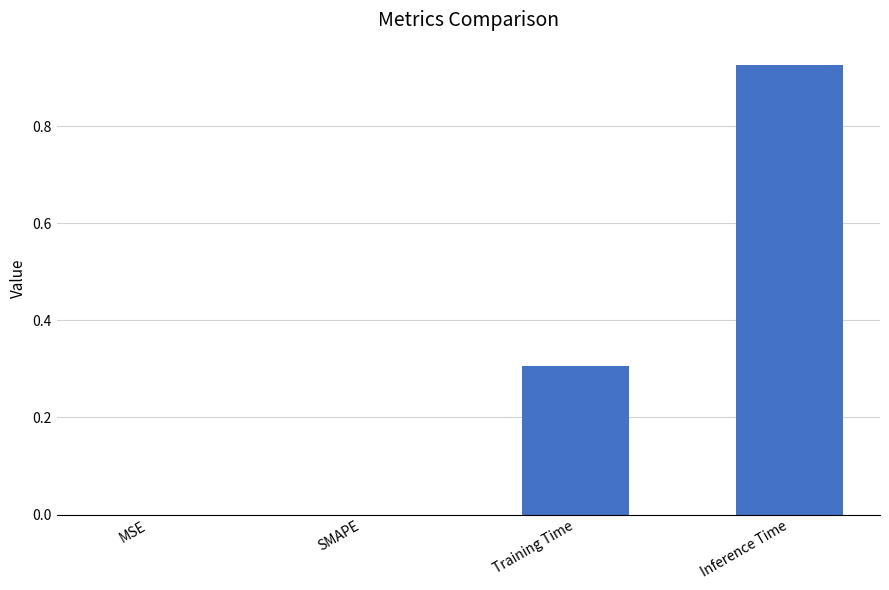

Count the number of categories in the chart.

4